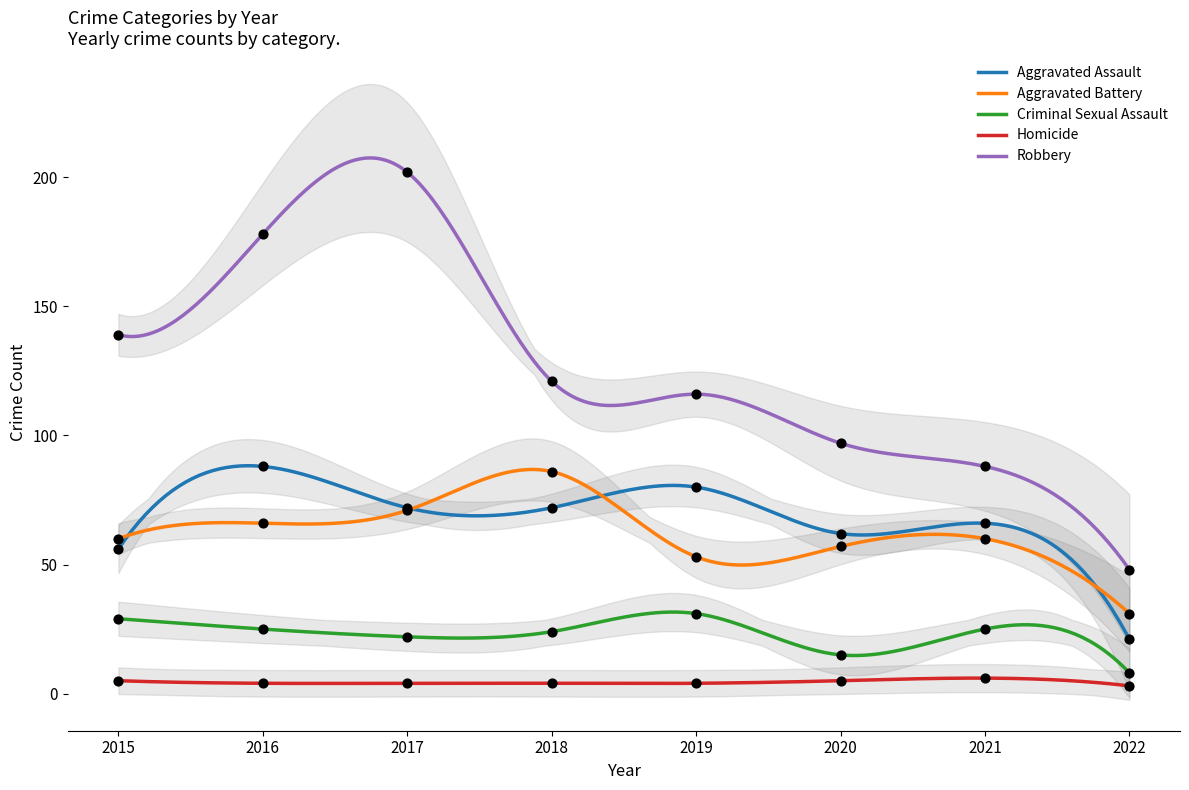

Which series reaches the minimum Y coordinate?

Homicide